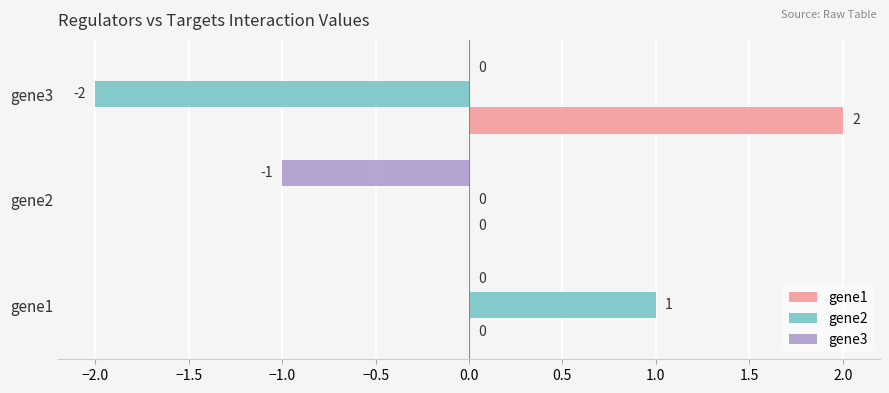

At which label is gene2 closest to 0?

gene2